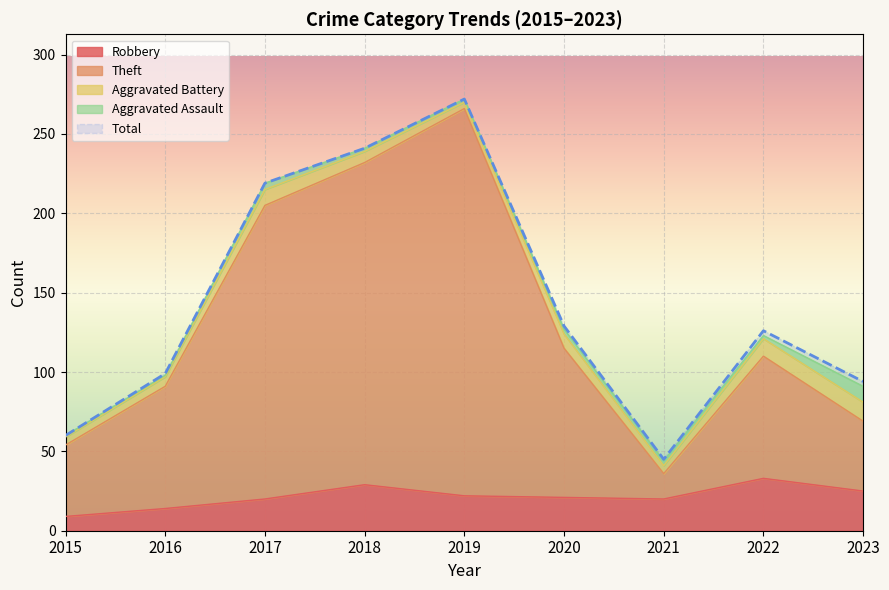

What is the difference between the maximum and minimum values in the Theft series?

230